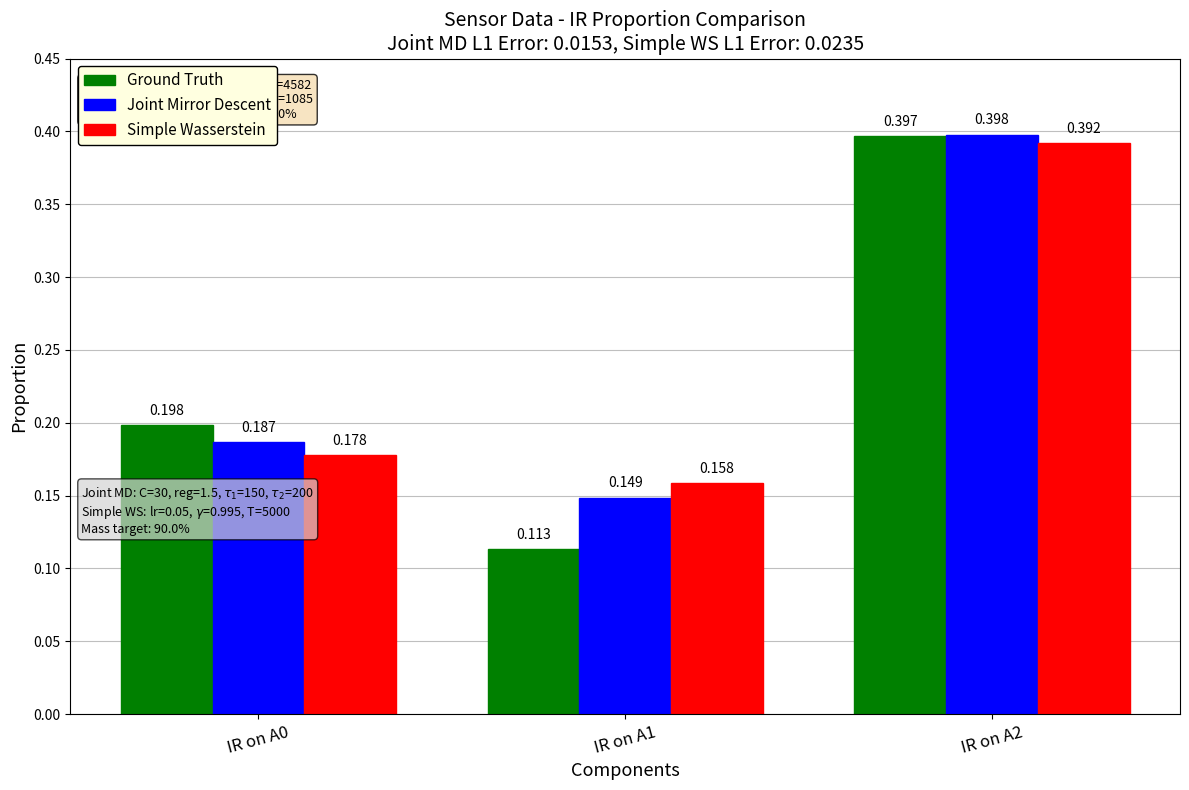

Which series changed the most between IR on A0 and IR on A2?

Simple Wasserstein